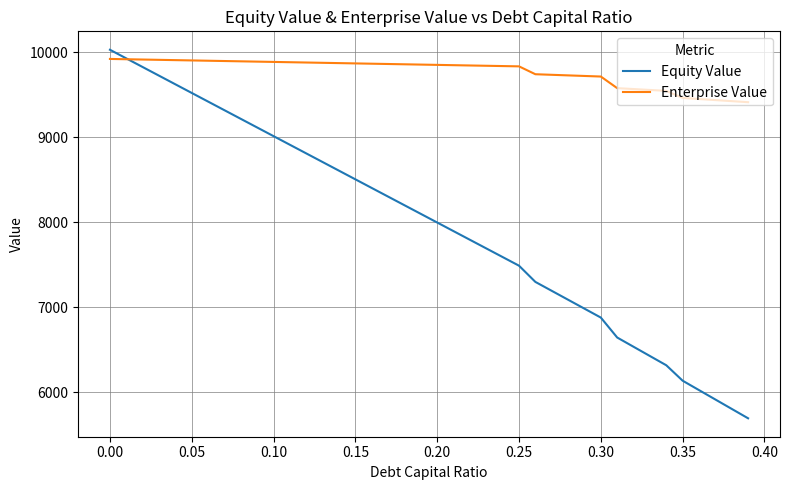

What is the highest value of the Enterprise Value series?

9921.6